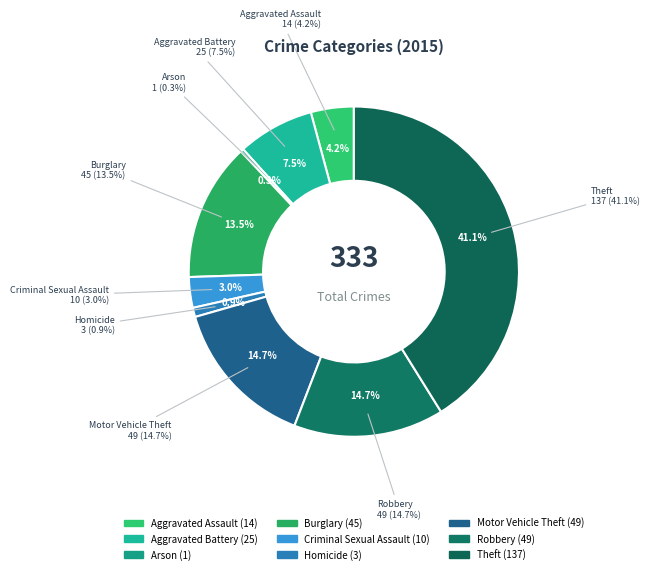

How many slices are in this pie chart?

9